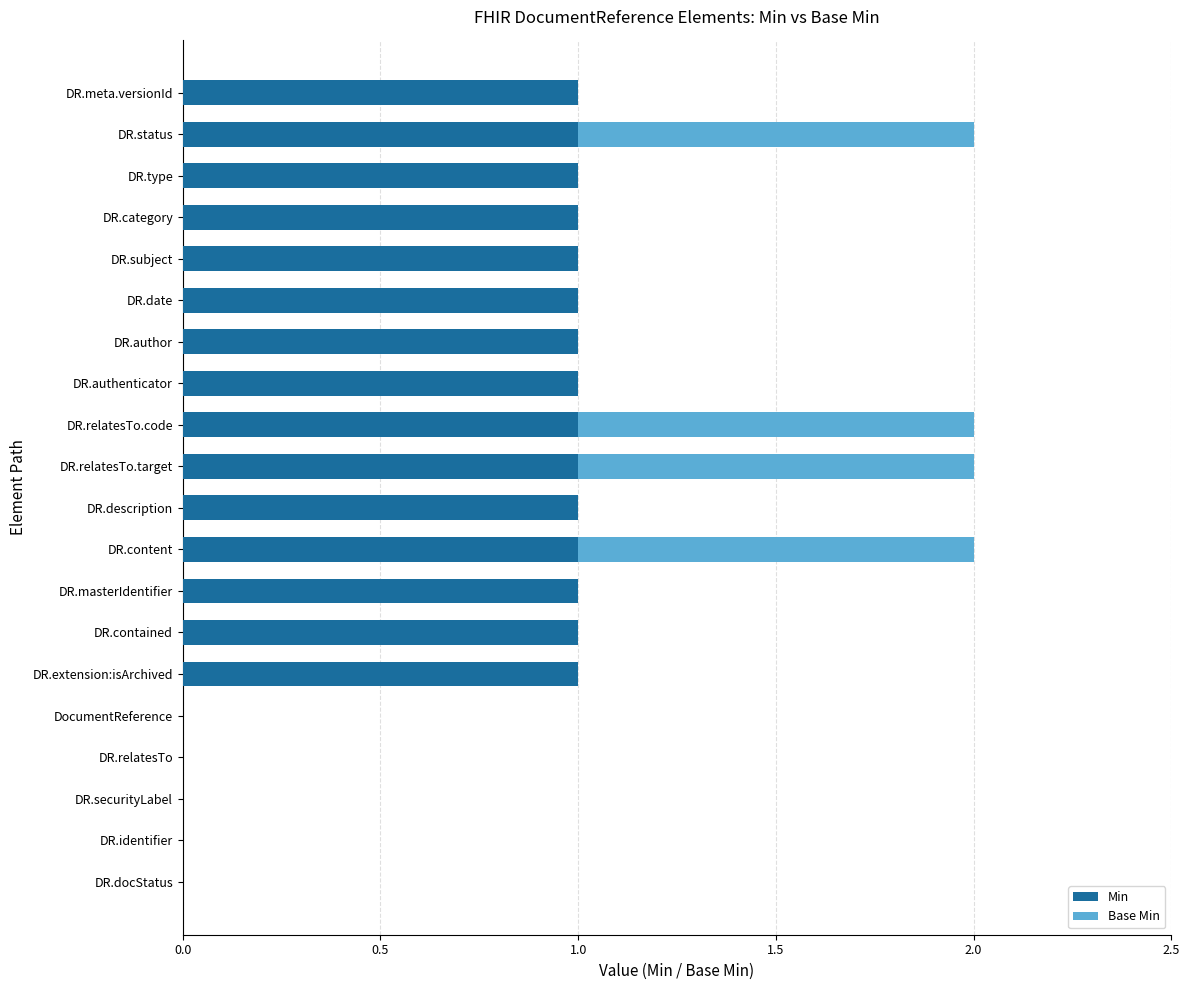

What is the sum of all Min values?

15